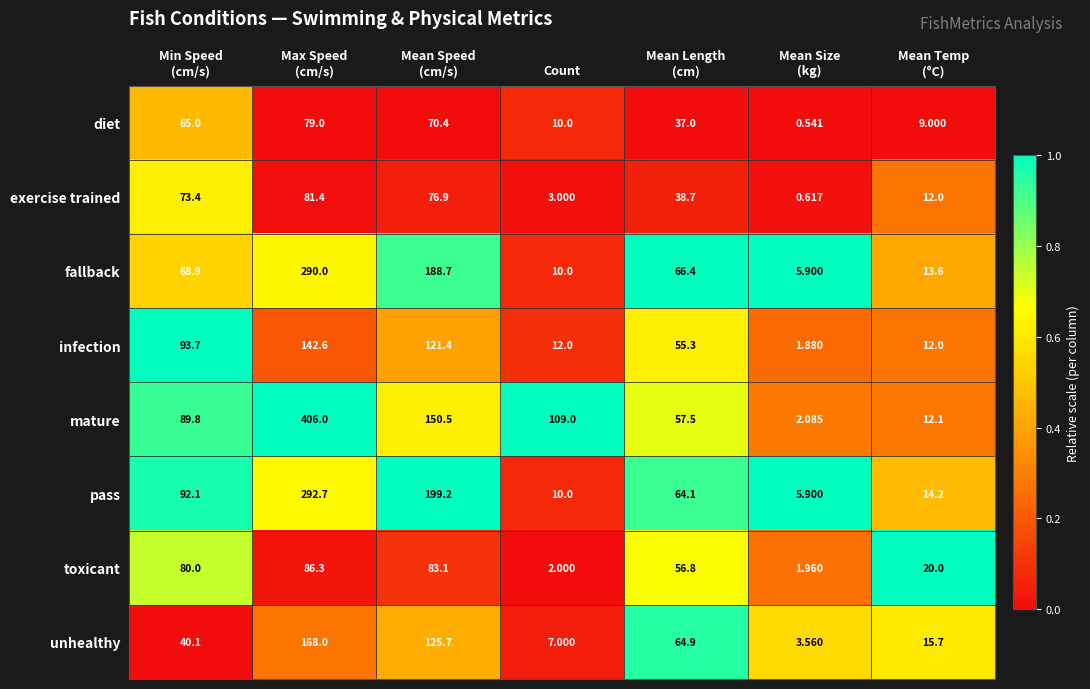

Which series has the widest spread of values?

mature